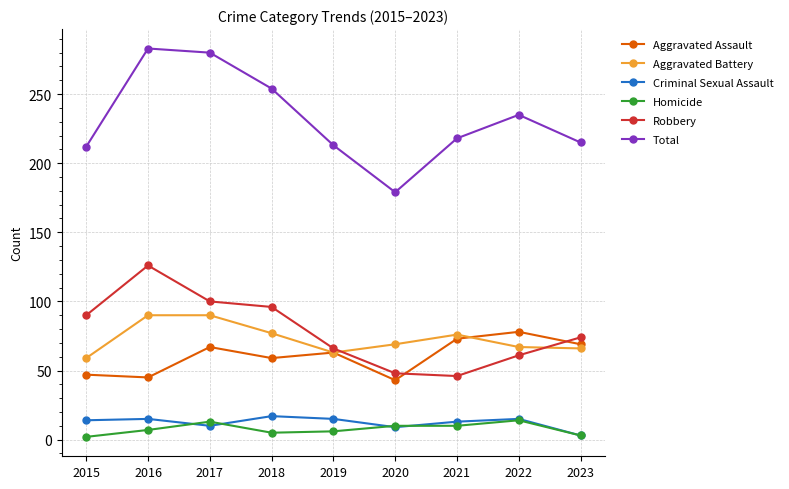

The Criminal Sexual Assault series shows 15 at 2019. True or false?

True